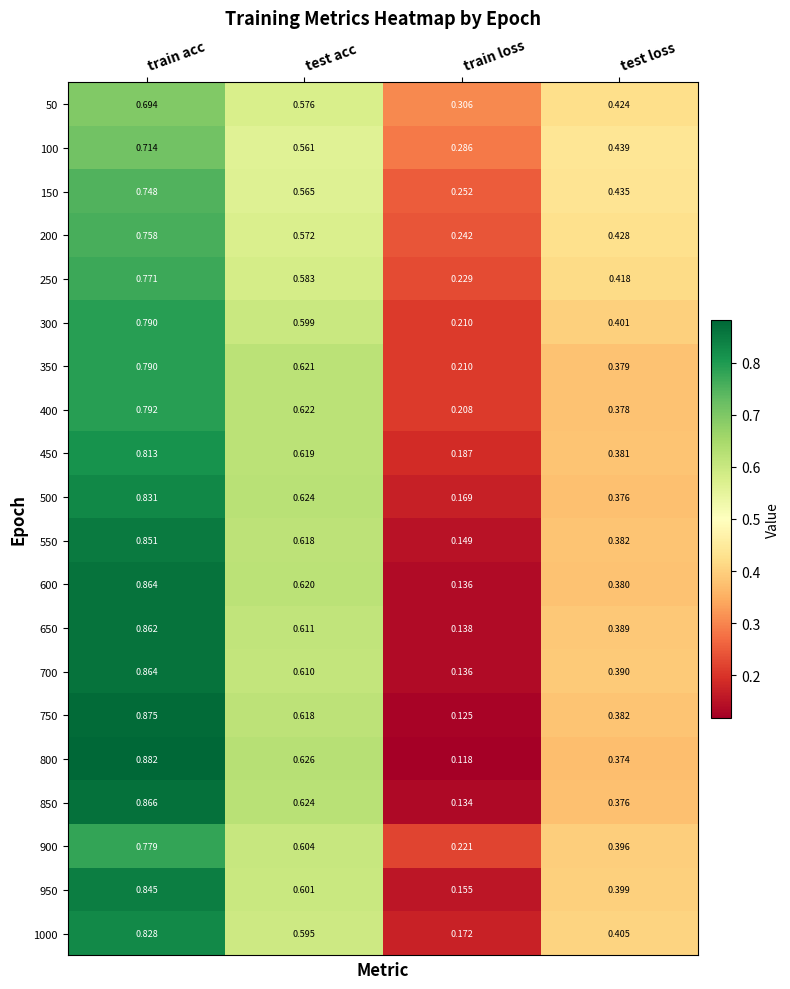

Which series changed the most between train acc and test loss?

800